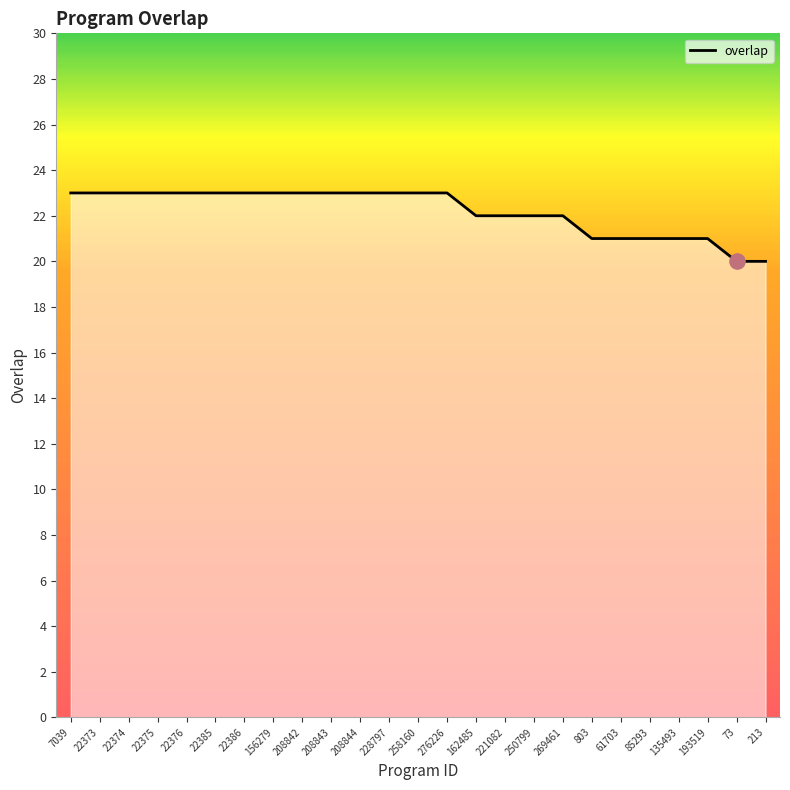

Between 221082 and 208843, which is larger?

208843